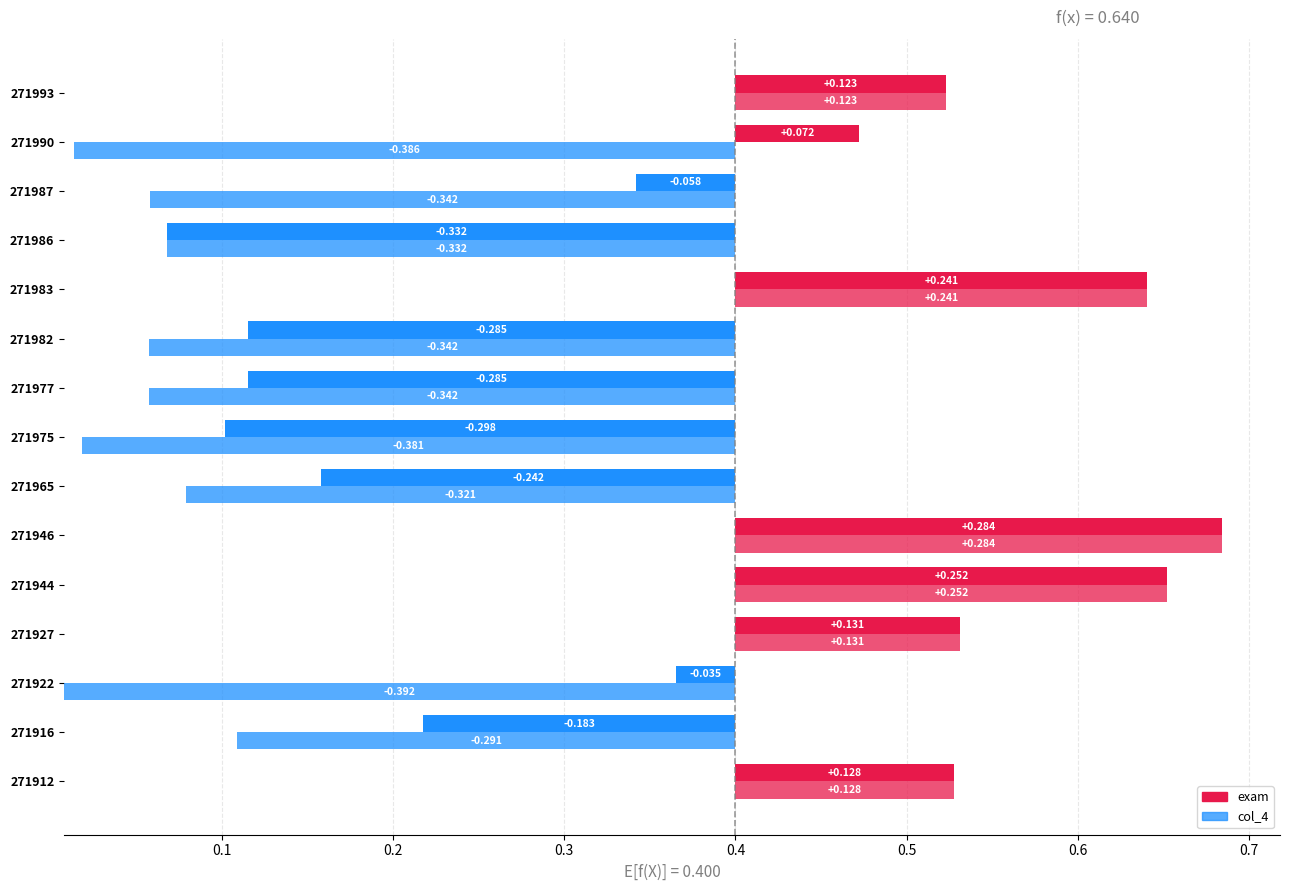

What is the average value of the exam series?

0.4